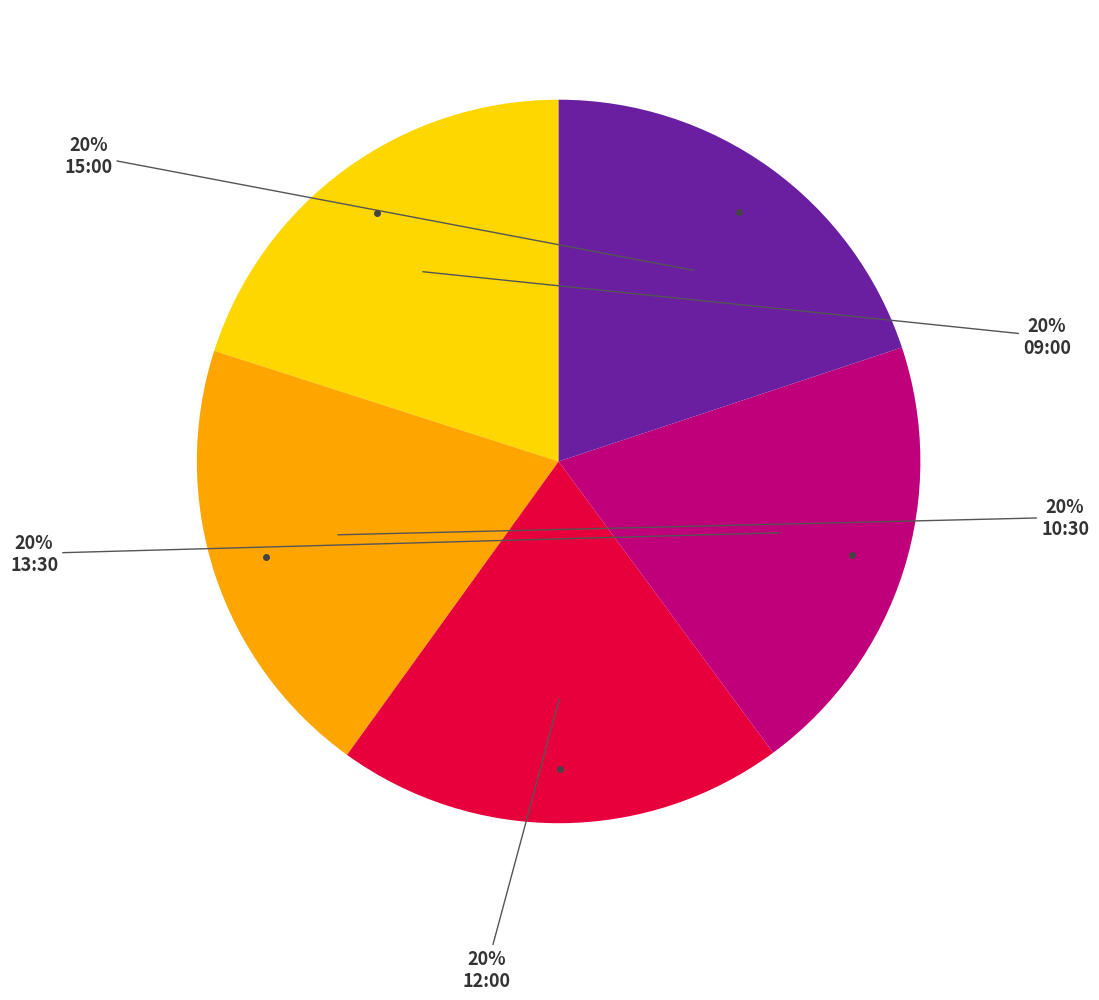

To the nearest percent, what is the average slice percentage?

20%